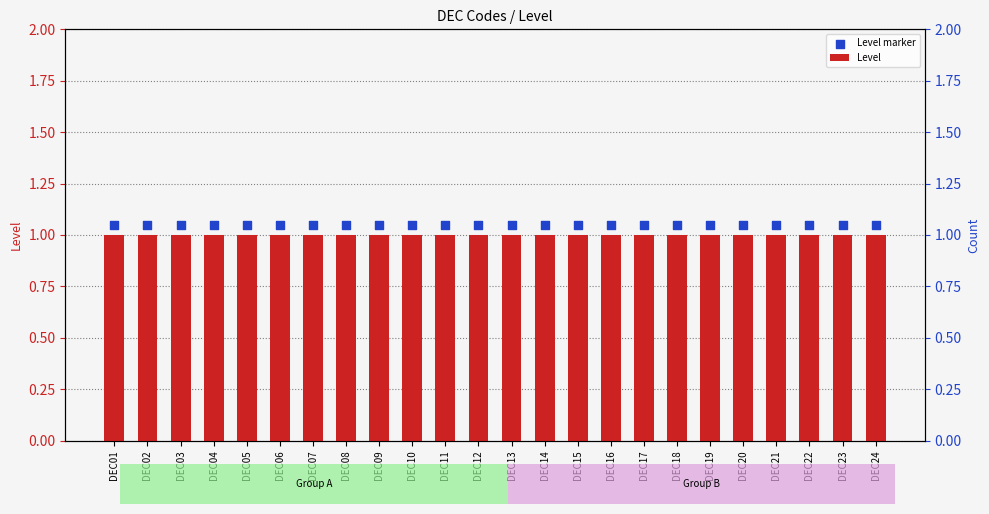

What is the total value across all series at DEC05?

2.0